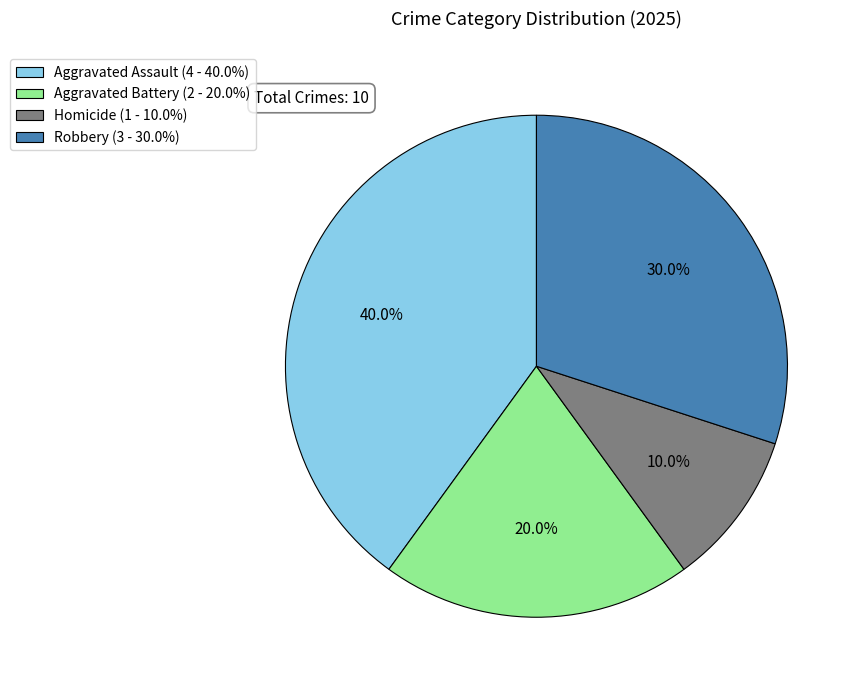

True or false: Aggravated Battery accounts for 9% of the total.

False